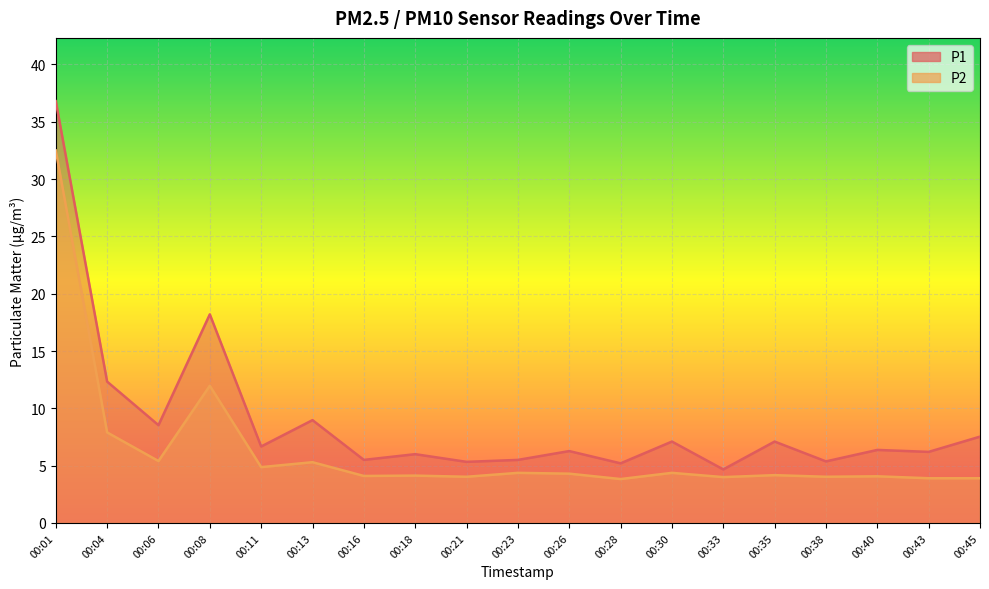

What is the lowest value of the P1 series?

4.7